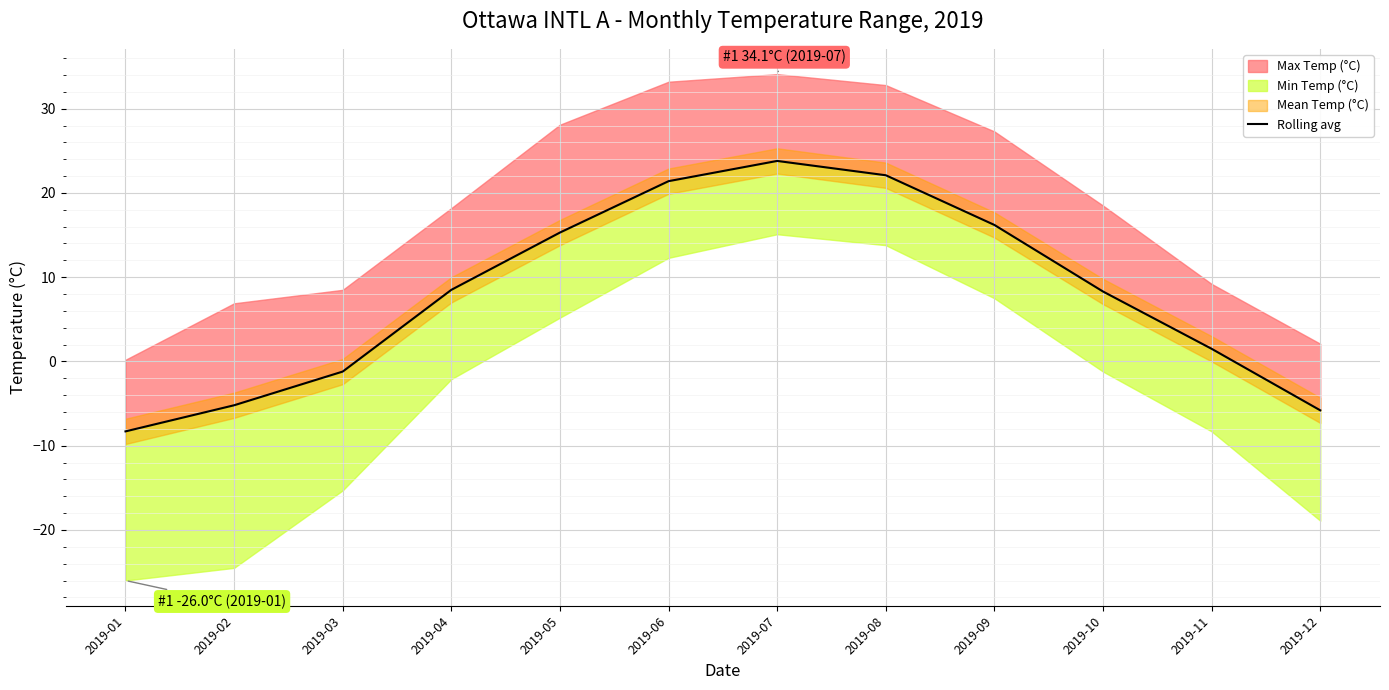

The chart shows a value of 22.1 at 2019-08. True or false?

True